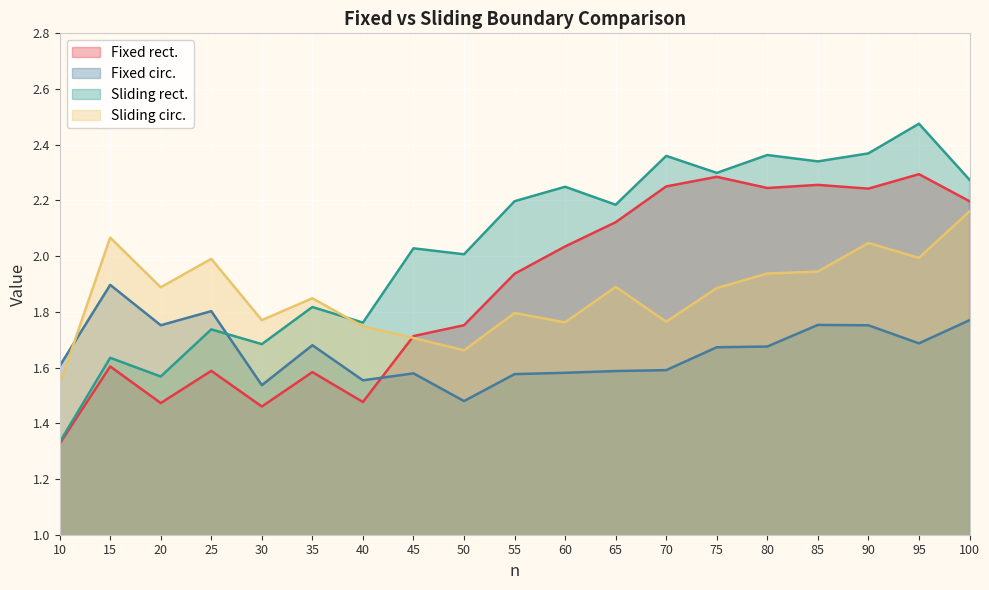

The value of Fixed rect. at 55 is 1.9. True or false?

True